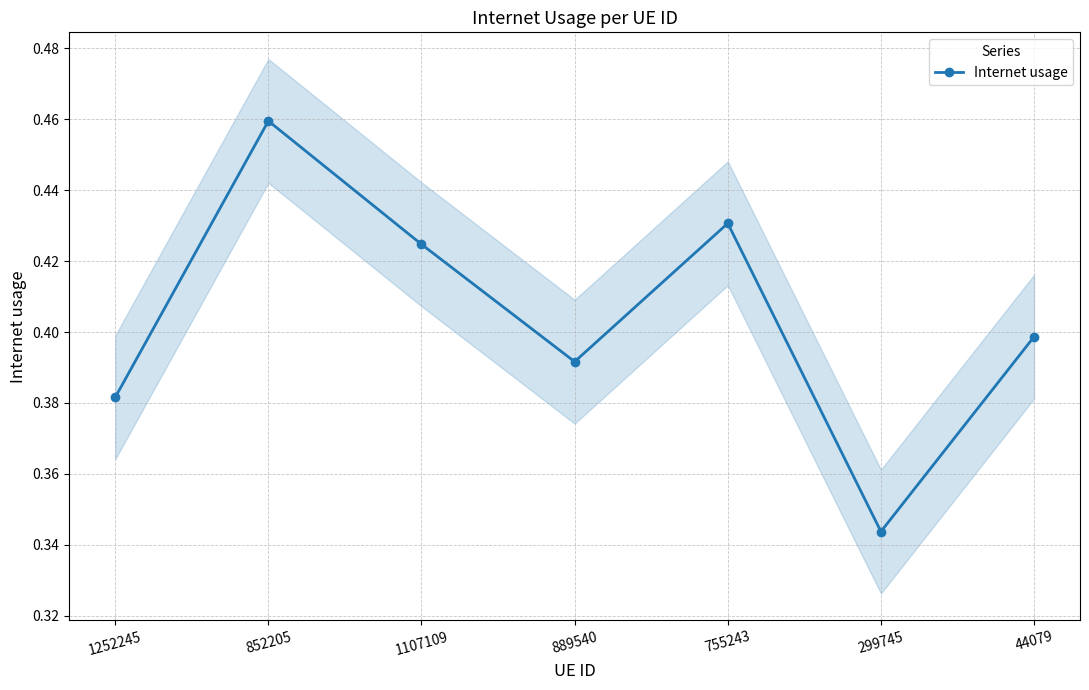

How many lines are shown in the chart?

1